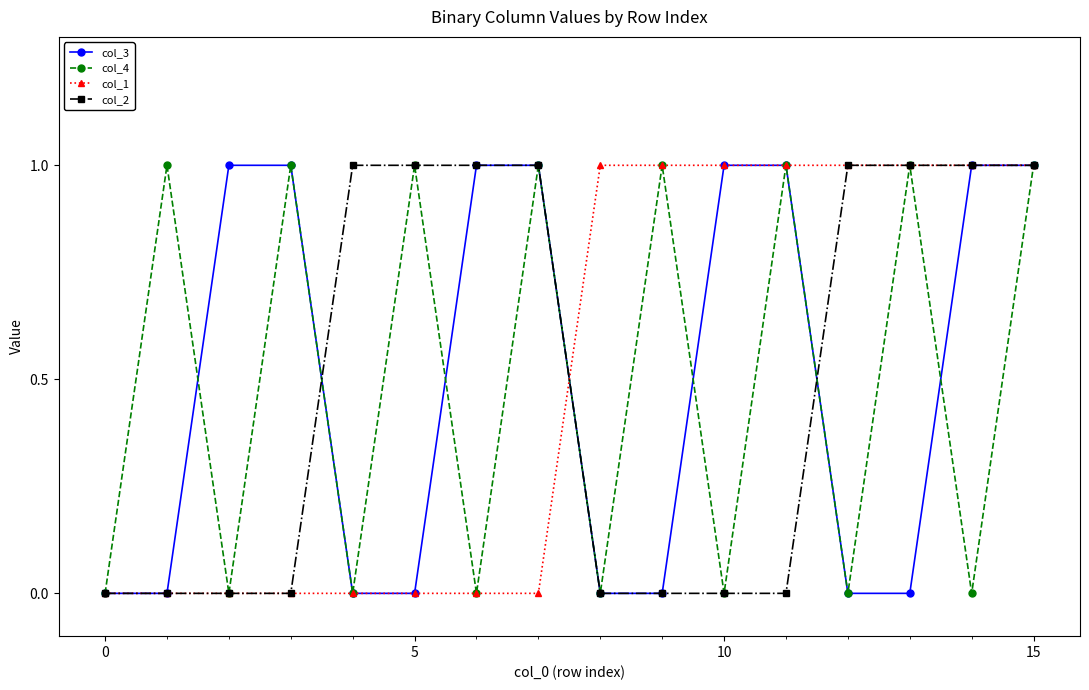

True or false: col_2 and col_3 intersect in this chart.

True